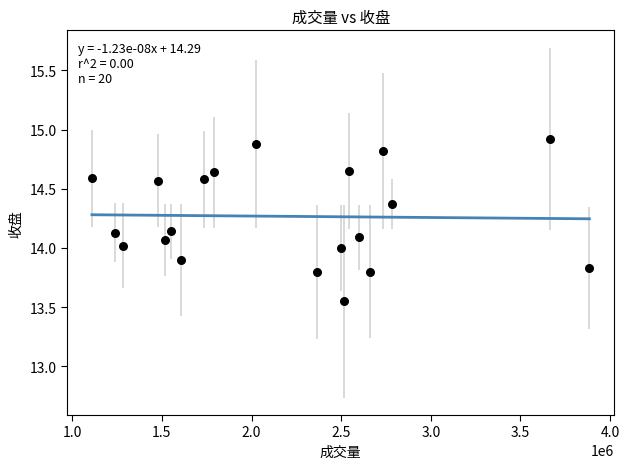

What is the range of Y values (max minus min)?

1.4